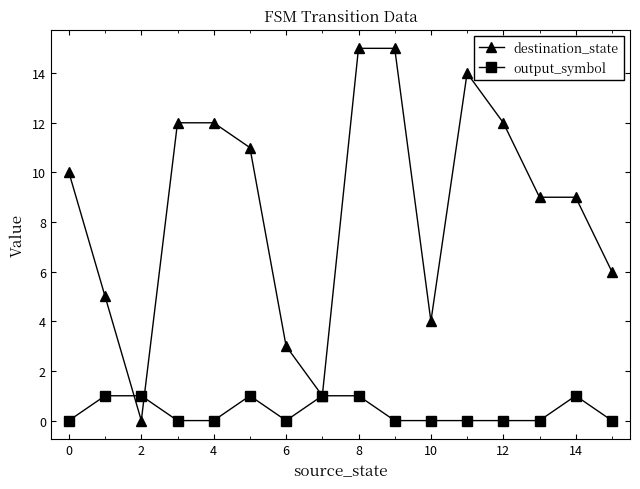

Reading right to left, what are all the values shown in this chart?

destination_state: 6	9	9	12	14	4	15	15	1	3	11	12	12	0	5	10
output_symbol: 0	1	0	0	0	0	0	1	1	0	1	0	0	1	1	0